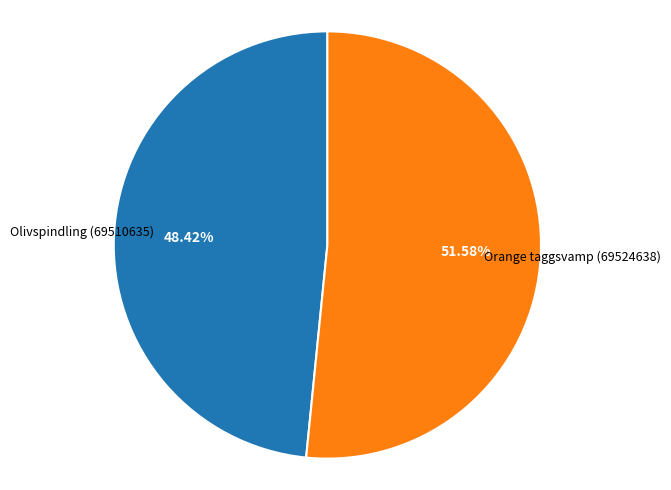

How many segments does this pie chart have?

2